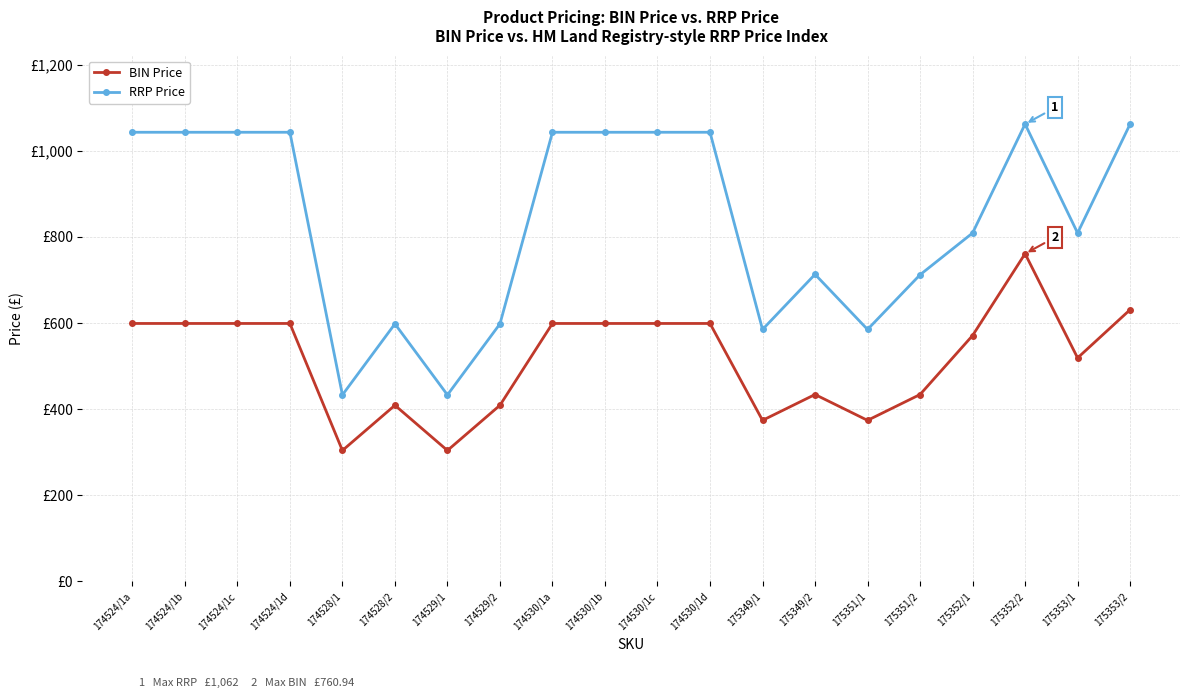

Where is BIN Price nearest to the value 532?

175353/1